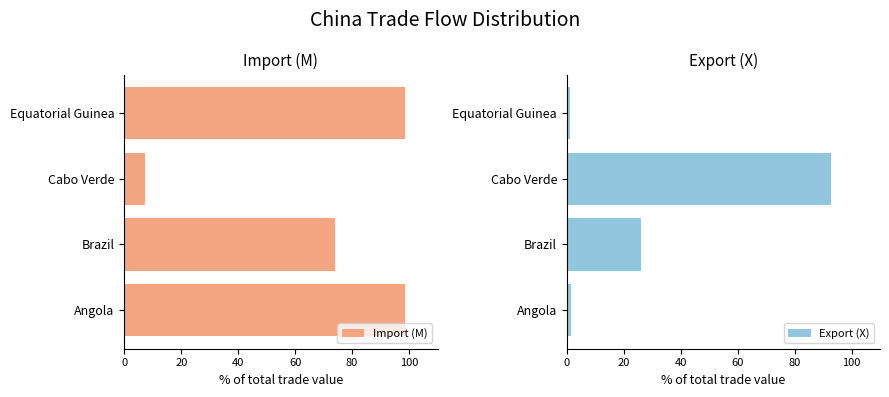

What value does the Import (M) series have at Angola?

98.6